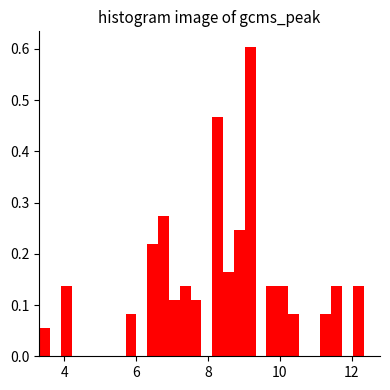

Around what value on the x-axis is the tallest bar? Give the approximate position of its centre, as read against the axis.

9.2